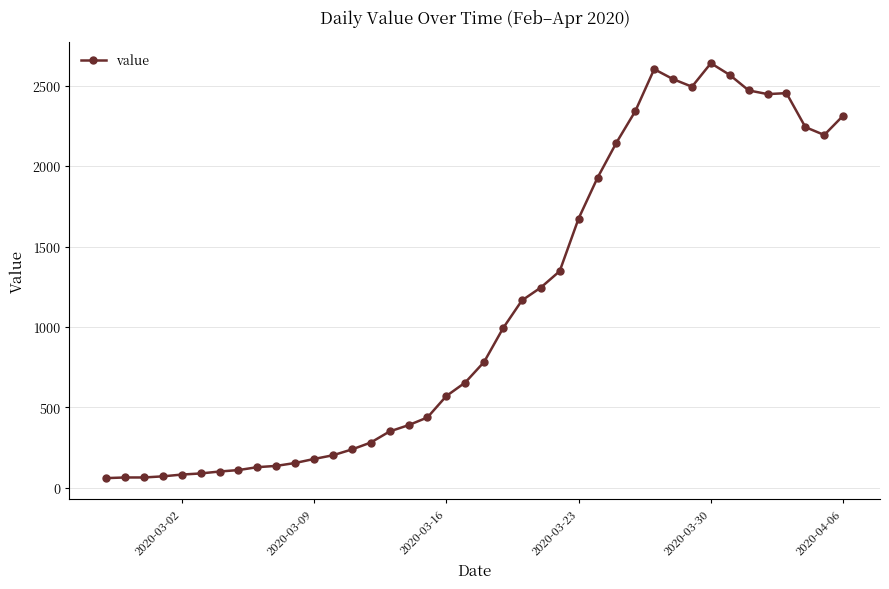

What is the sum of all values?

44956